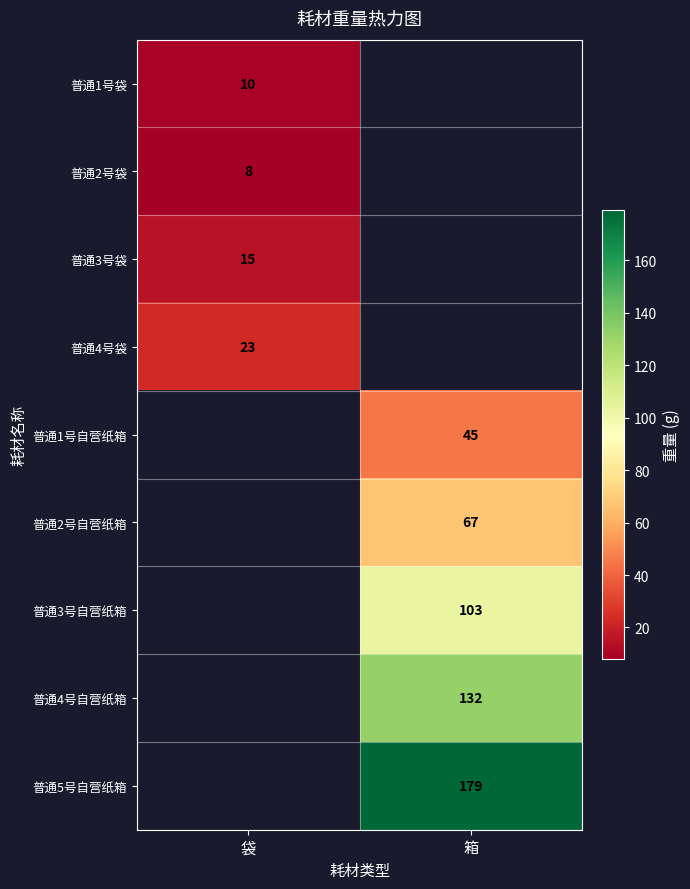

Is it true that 普通4号袋 equals 23 at 袋?

True